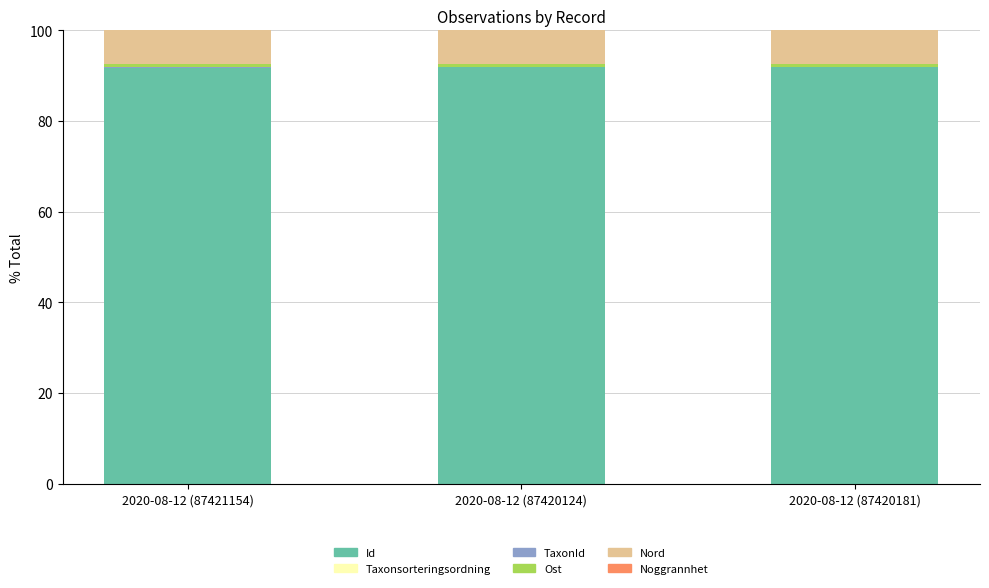

Count the number of data series in this chart.

6